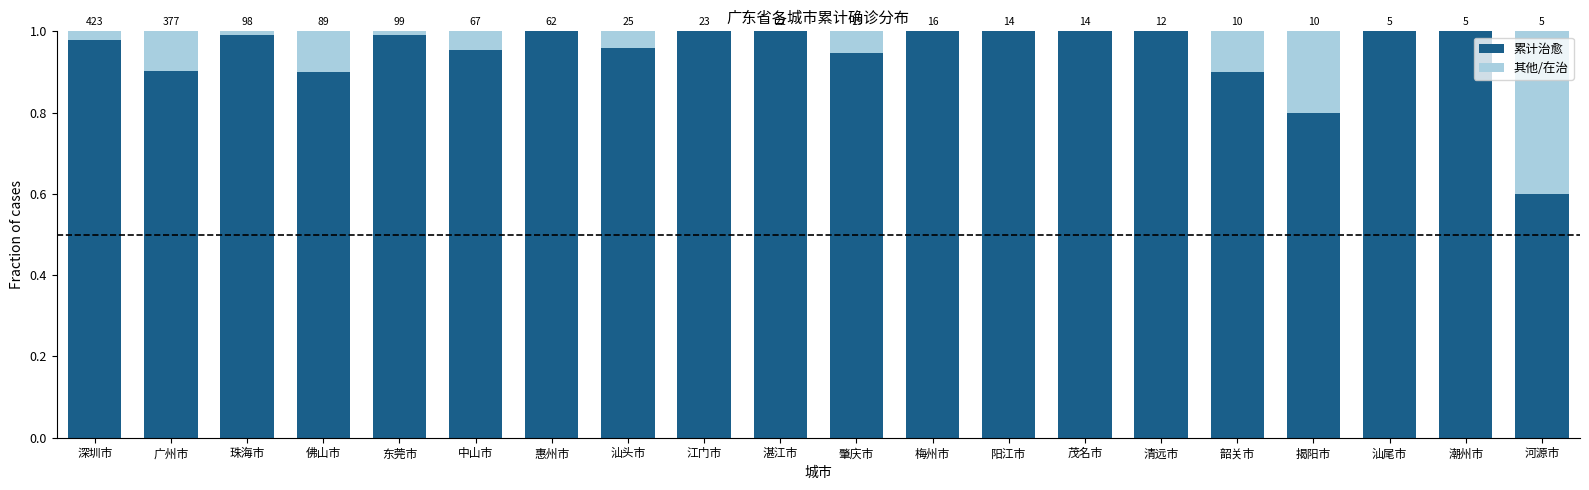

What is the label of the 6th bar from the right?

清远市